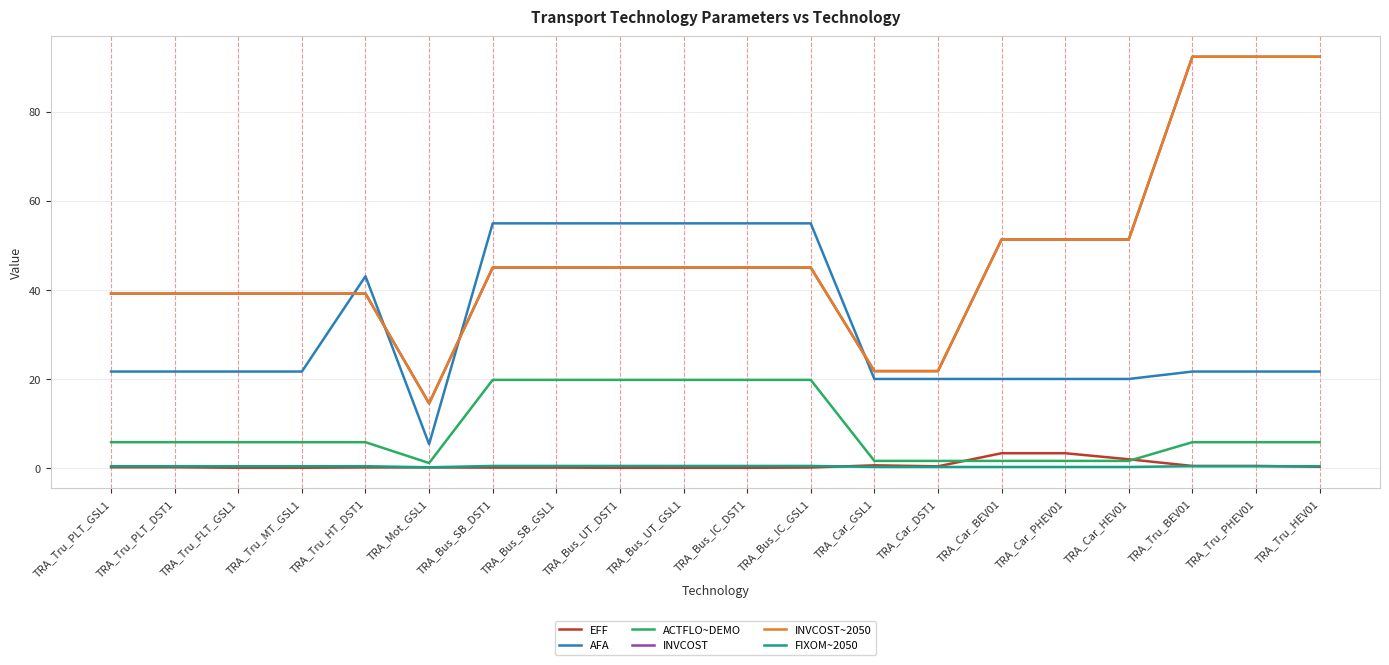

Does the chart display data point markers on the line(s)?

No